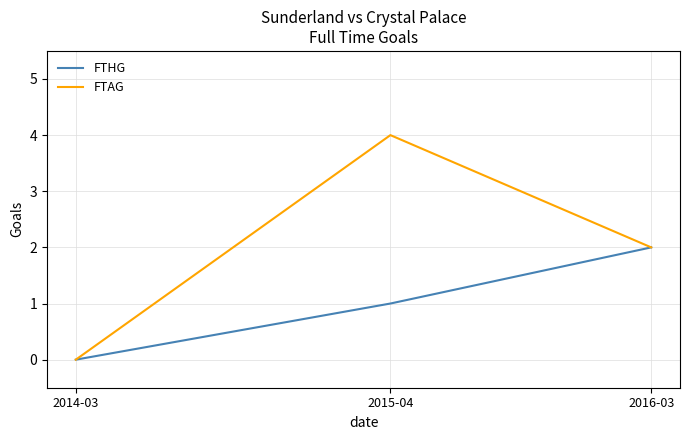

At which category does the chart reach its peak across all series?

2015-04